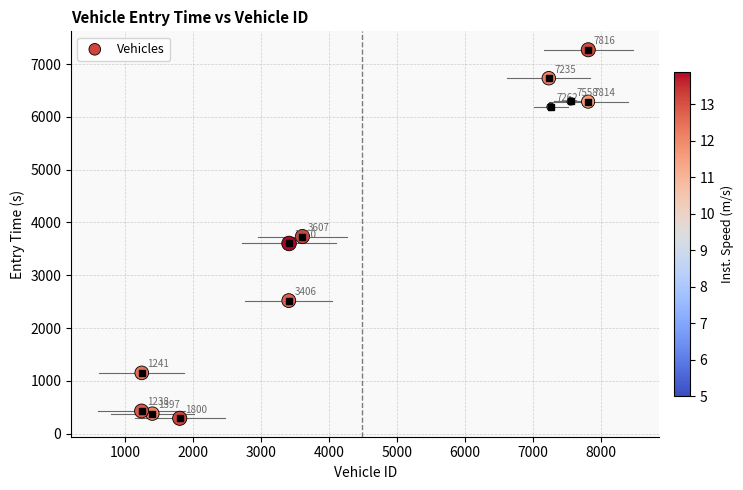

What Y value in the scatter plot is closest to 3780?

3733.3